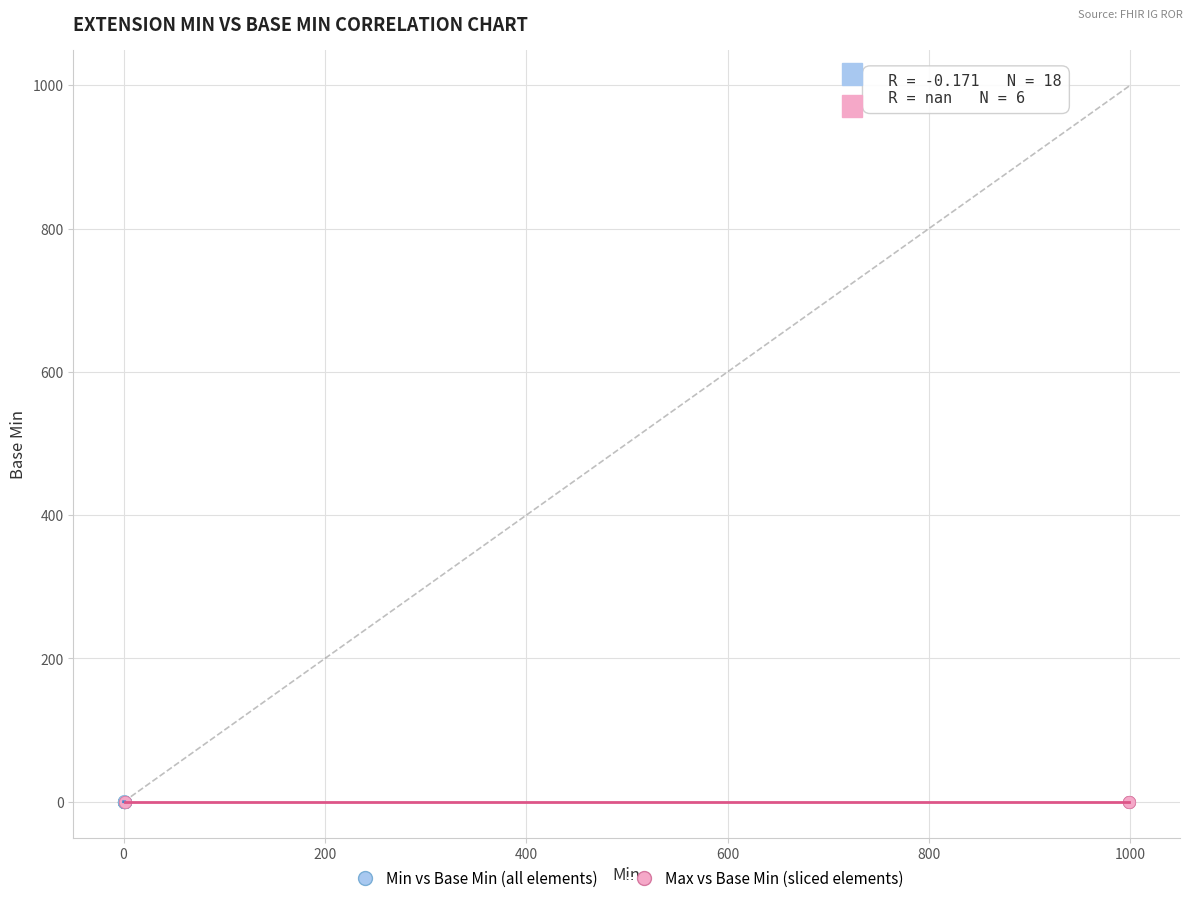

Which series has the widest spread of Y values?

Min vs Base Min (all elements)